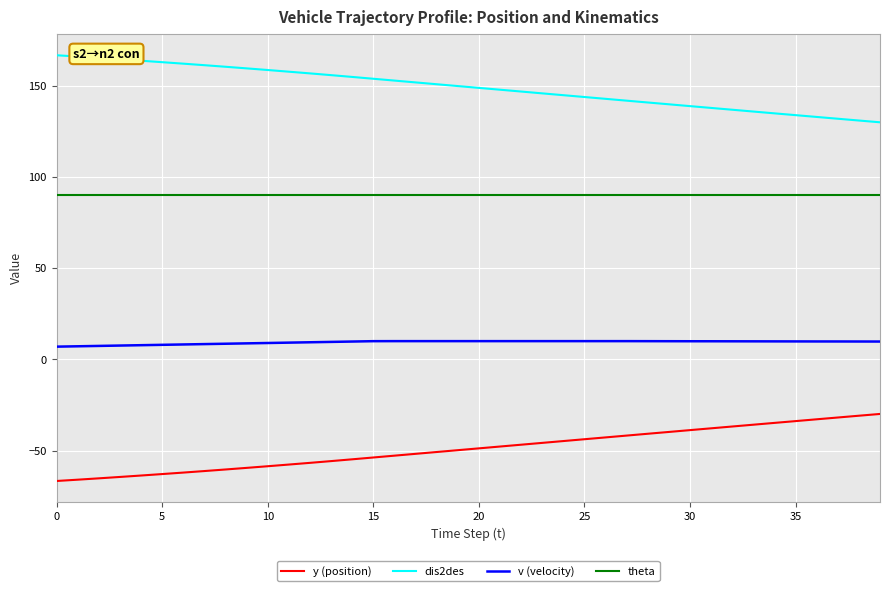

What is the greatest value displayed?

166.6